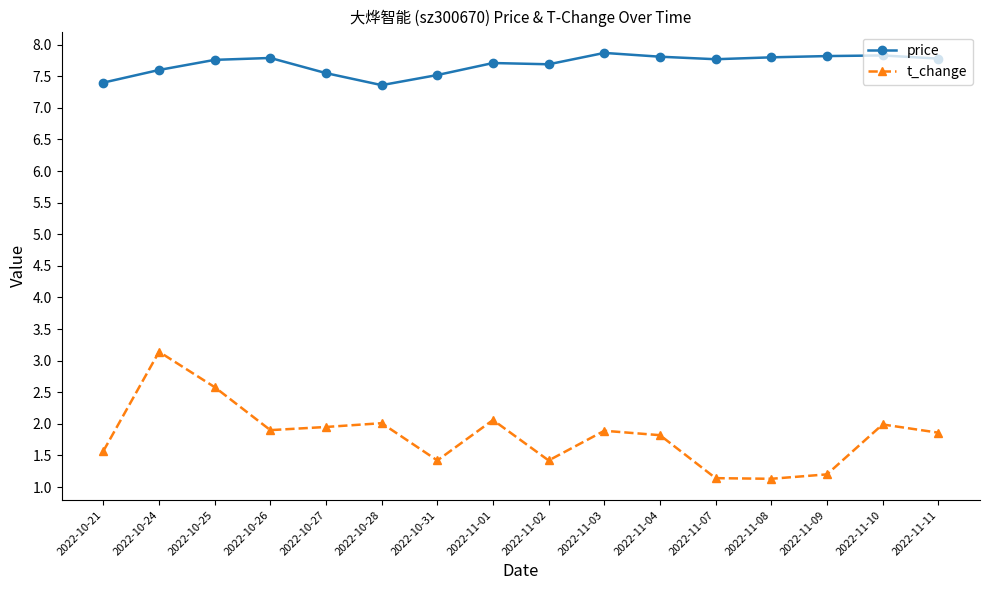

How many interior local valleys does the t_change series have?

4